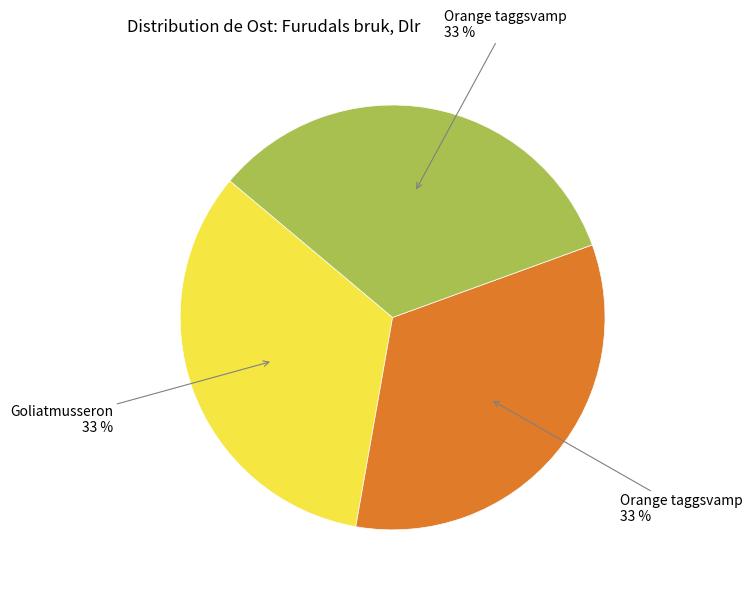

Is there a majority slice in this chart?

No